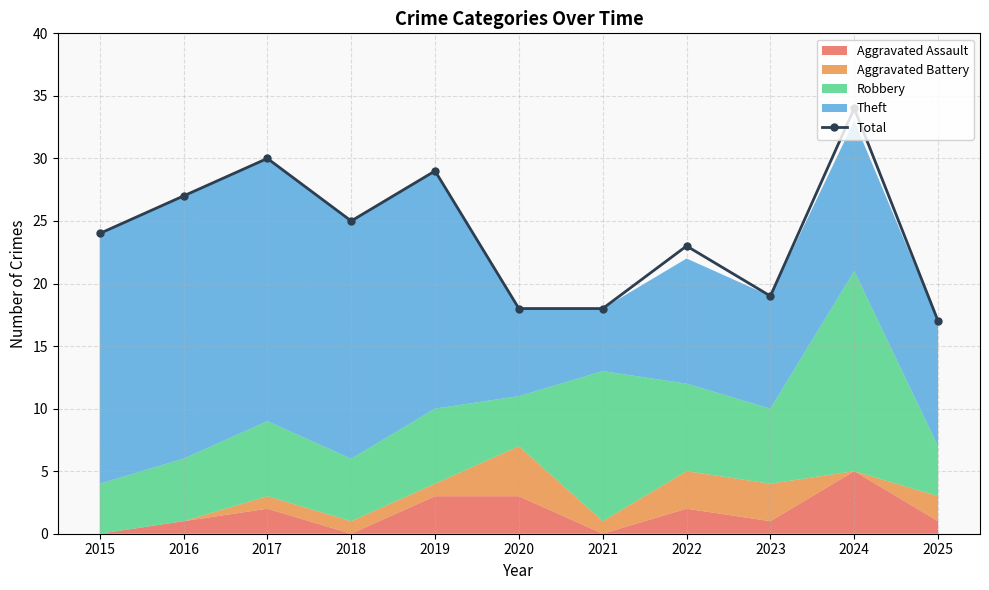

List the labels in order of value, smallest first.

2025, 2020, 2021, 2023, 2022, 2015, 2018, 2016, 2019, 2017, 2024